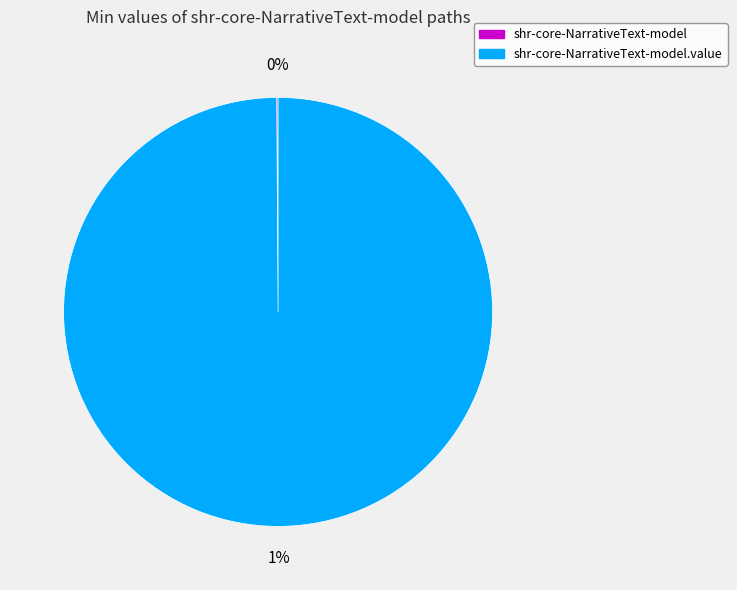

Count the number of slices in the pie.

2